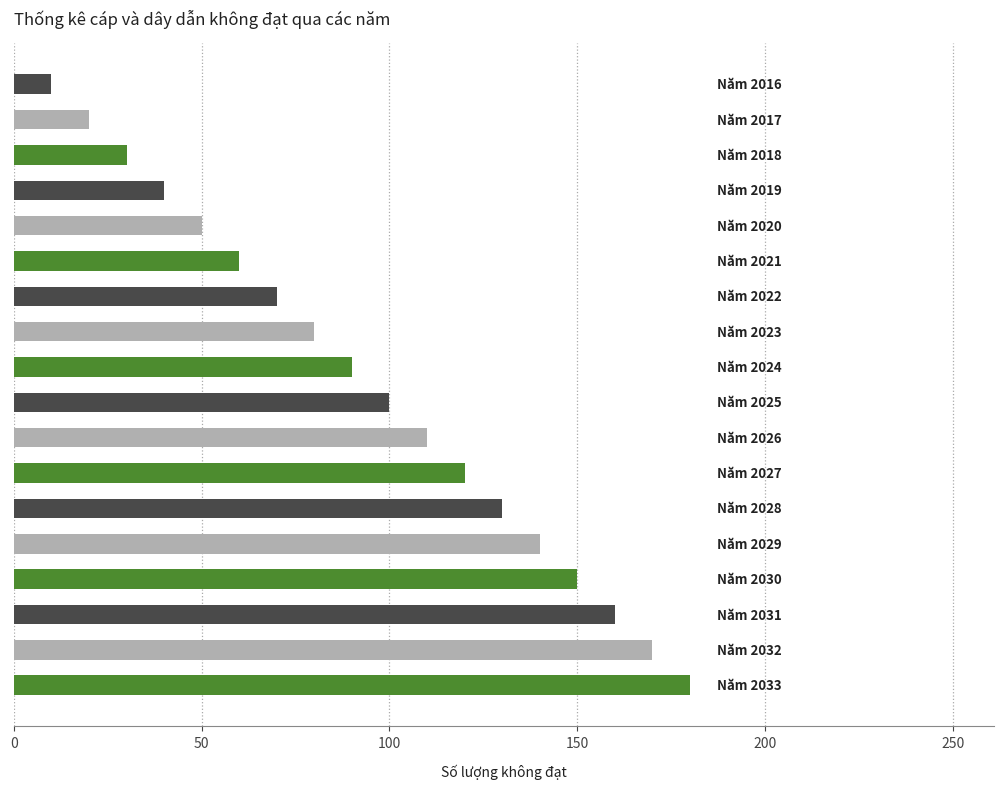

What is the difference between the maximum and minimum values?

170